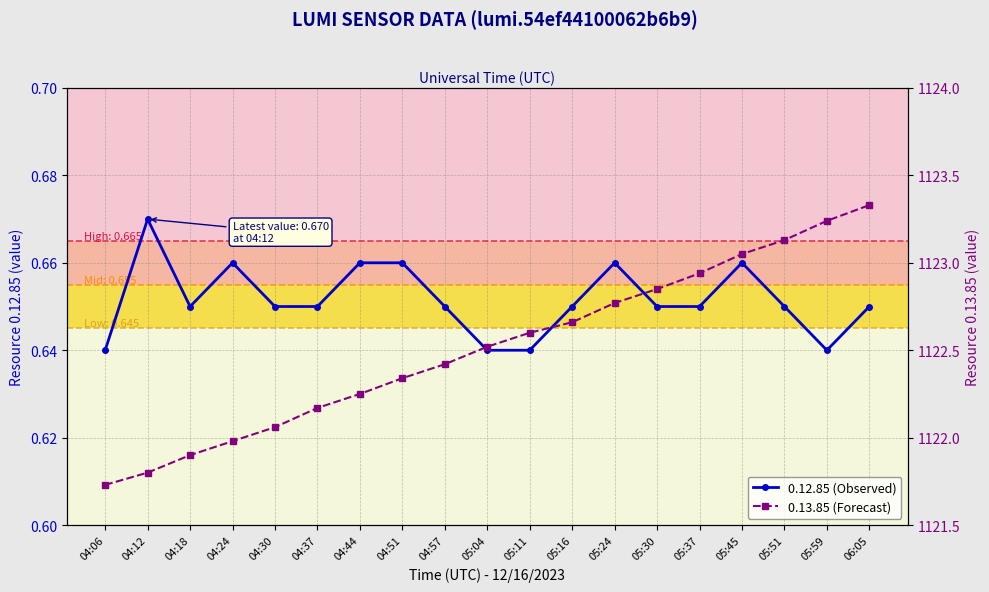

Reading left to right, extract all data points from this chart.

0.12.85 (Observed): 04:06=0.6	04:12=0.7	04:18=0.7	04:24=0.7	04:30=0.7	04:37=0.7	04:44=0.7	04:51=0.7	04:57=0.7	05:04=0.6	05:11=0.6	05:16=0.7	05:24=0.7	05:30=0.7	05:37=0.7	05:45=0.7	05:51=0.7	05:59=0.6	06:05=0.7
0.13.85 (Forecast): 04:06=1121.7	04:12=1121.8	04:18=1121.9	04:24=1122.0	04:30=1122.1	04:37=1122.2	04:44=1122.2	04:51=1122.3	04:57=1122.4	05:04=1122.5	05:11=1122.6	05:16=1122.7	05:24=1122.8	05:30=1122.8	05:37=1122.9	05:45=1123.1	05:51=1123.1	05:59=1123.2	06:05=1123.3